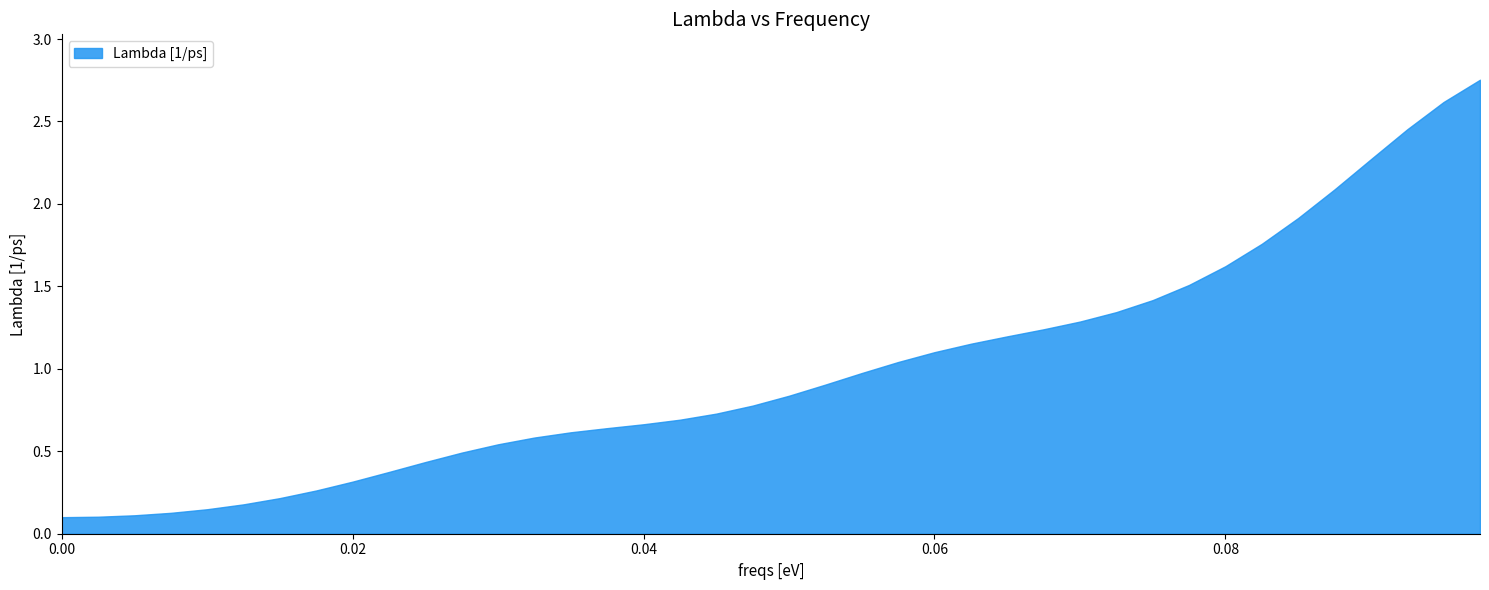

How many lines are shown in the chart?

1